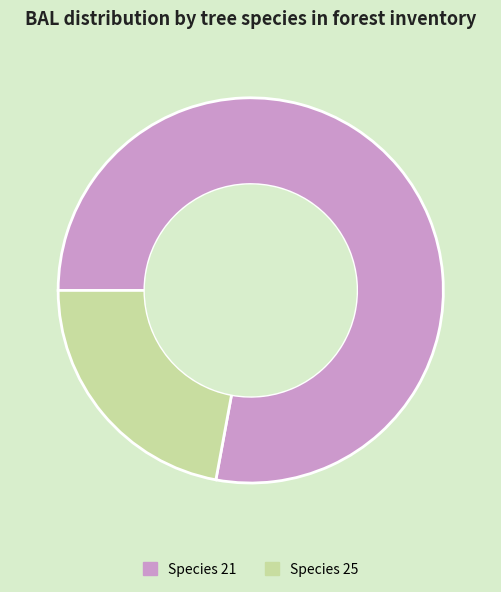

Is there any slice that represents more than half of the pie?

Yes